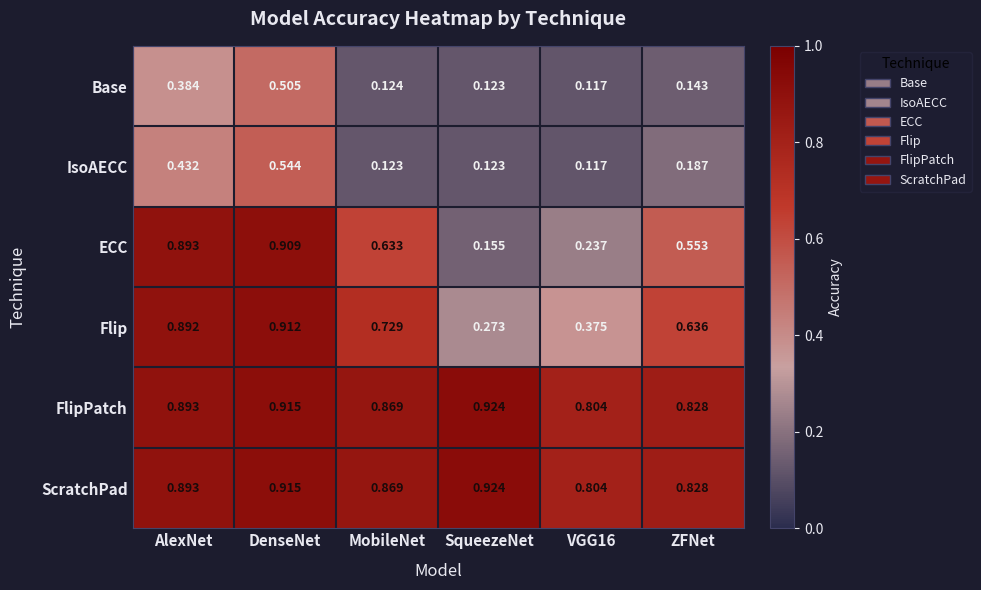

At how many categories does at least one series exceed 0?

6